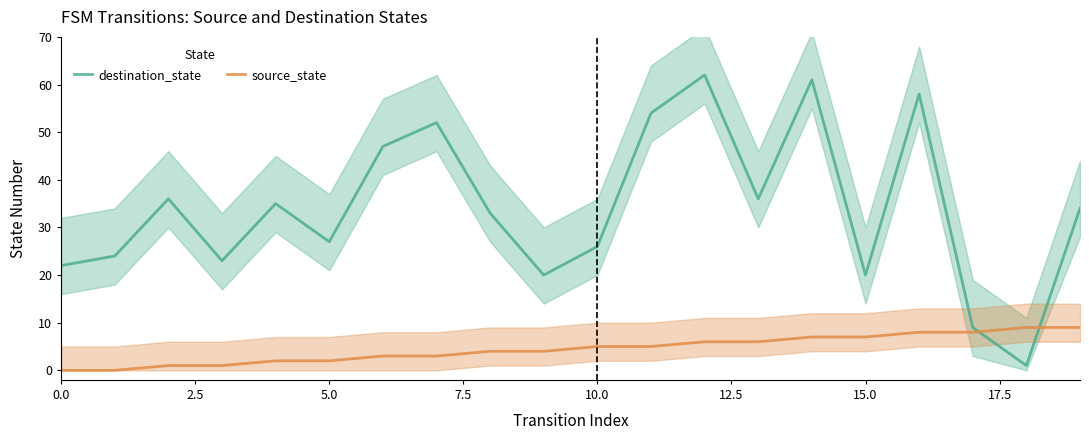

How many values in the destination_state series exceed 34?

9